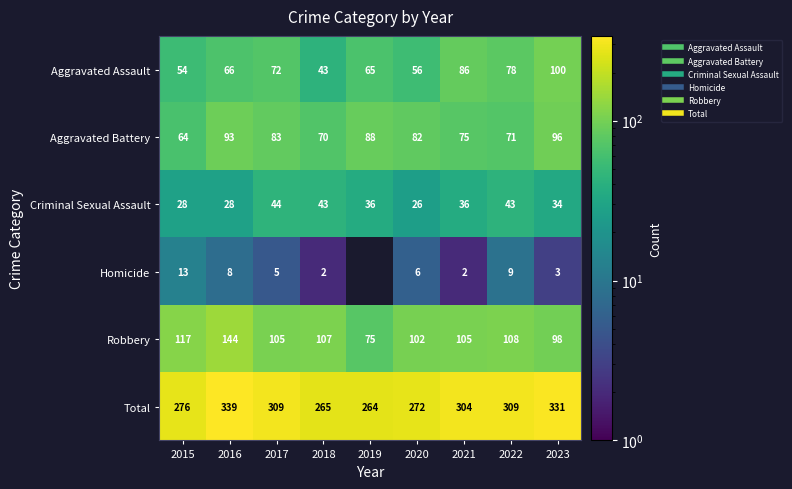

What is the sum of all Criminal Sexual Assault values?

318.0